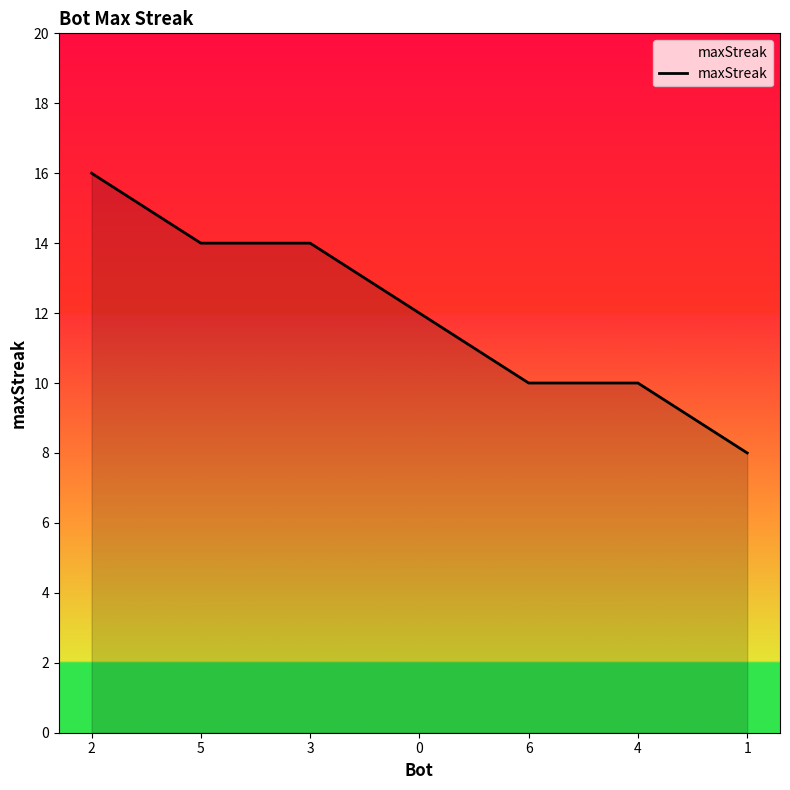

How many values are between 10 and 14?

5